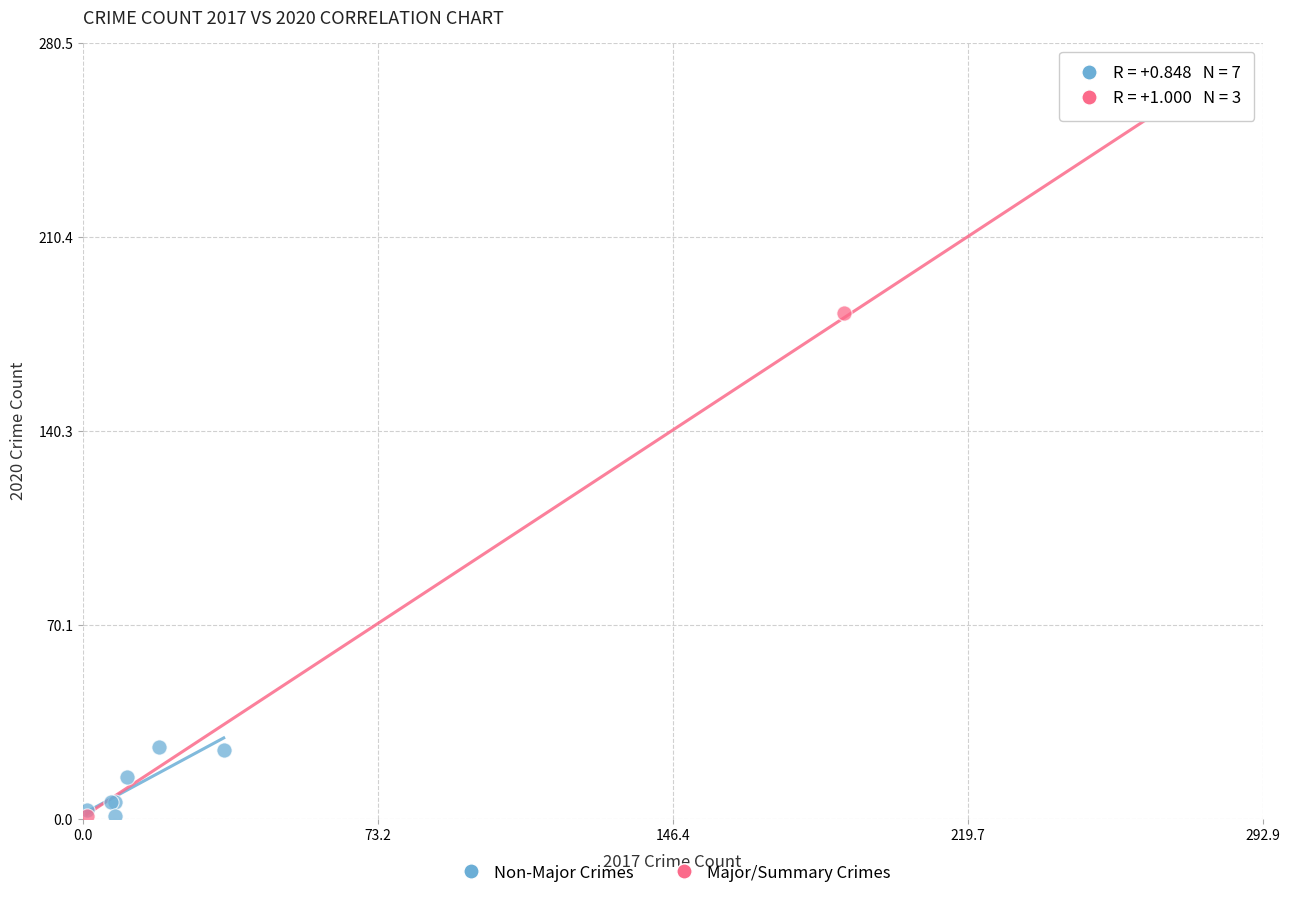

Which series reaches the maximum Y coordinate?

Major/Summary Crimes